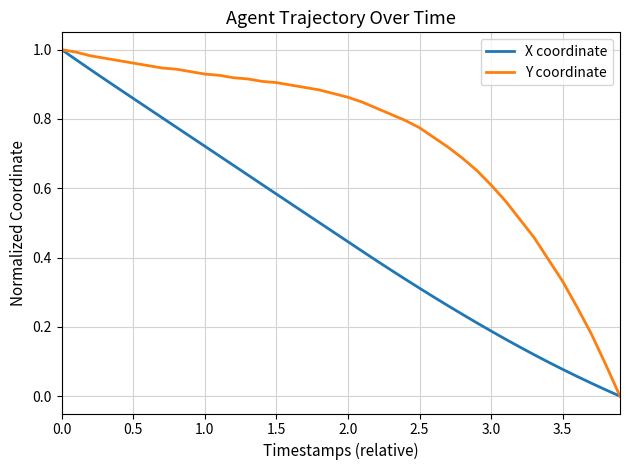

What are all the series names shown in the legend?

X coordinate, Y coordinate